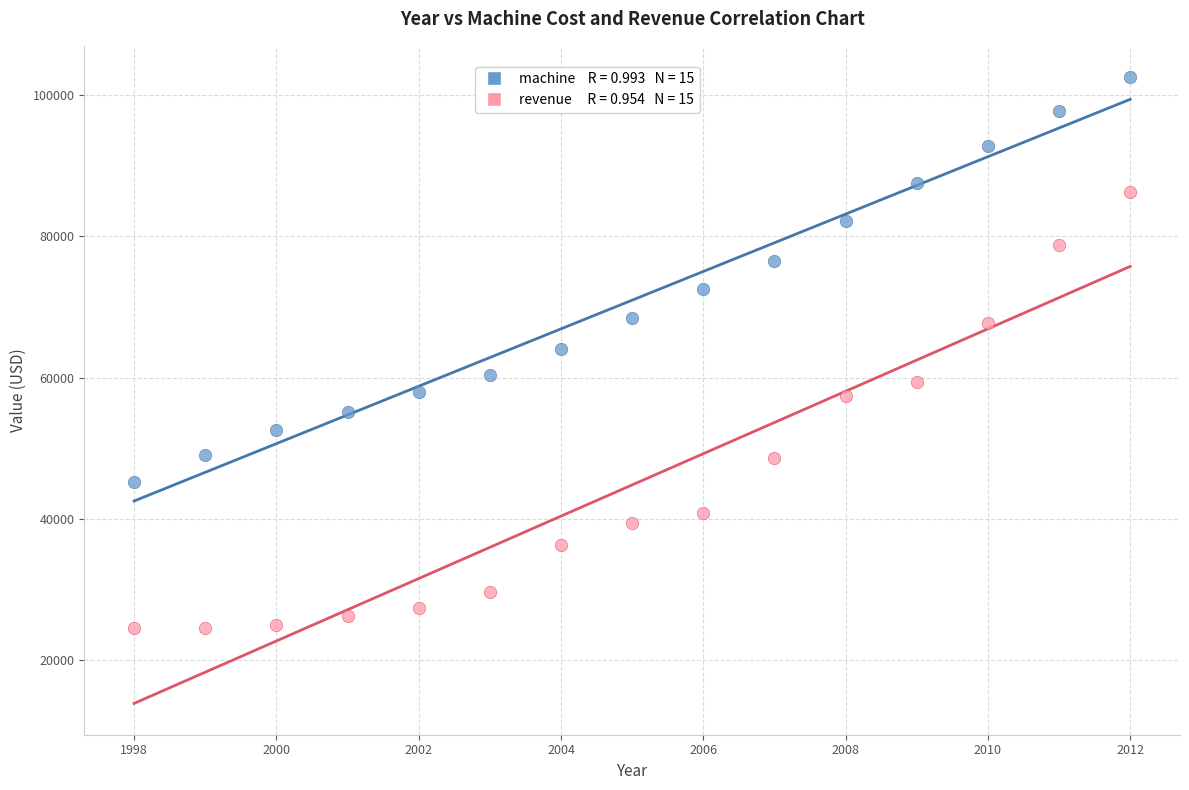

Across all data points, what is the range of Y values (max minus min)?

78039.9